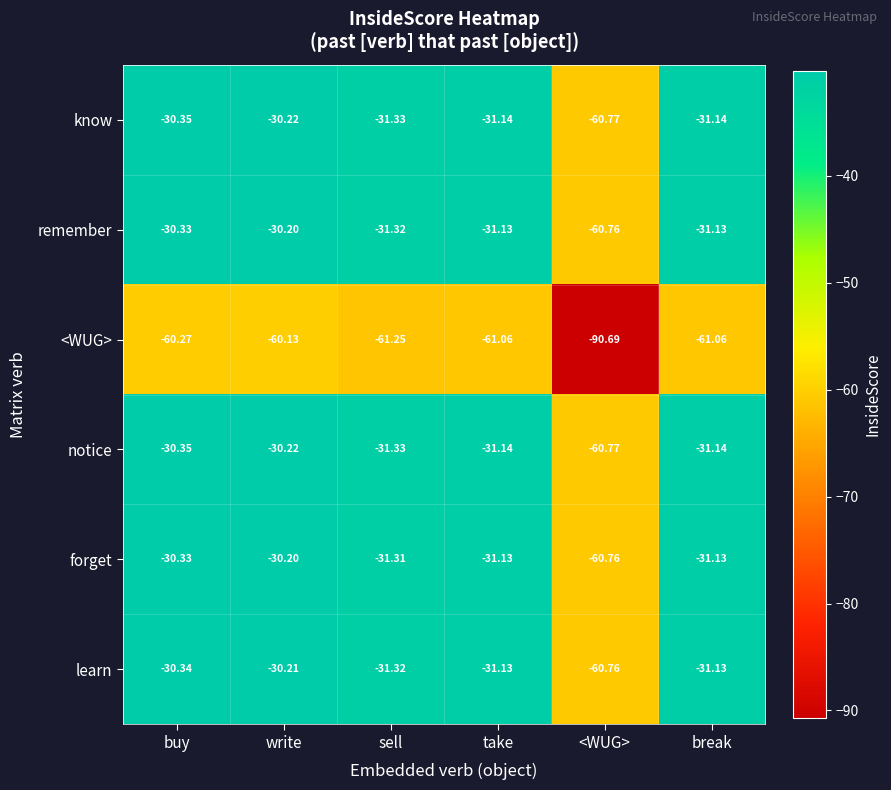

Where does the remember series first go above -31?

buy